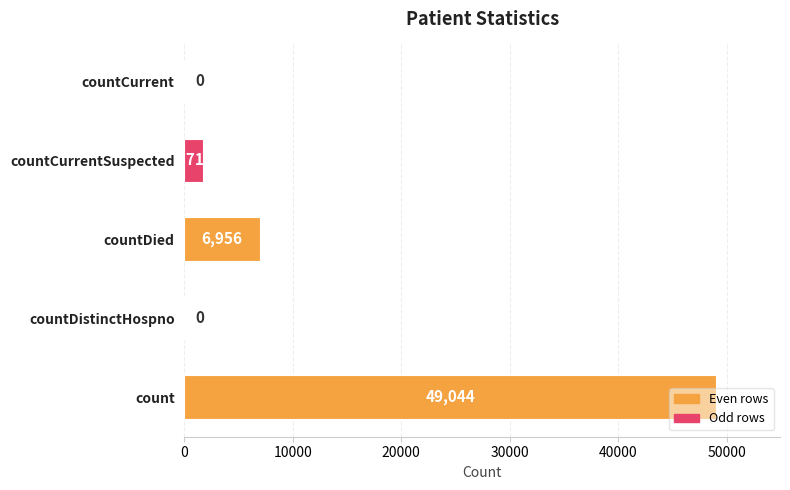

How many values are above zero?

3